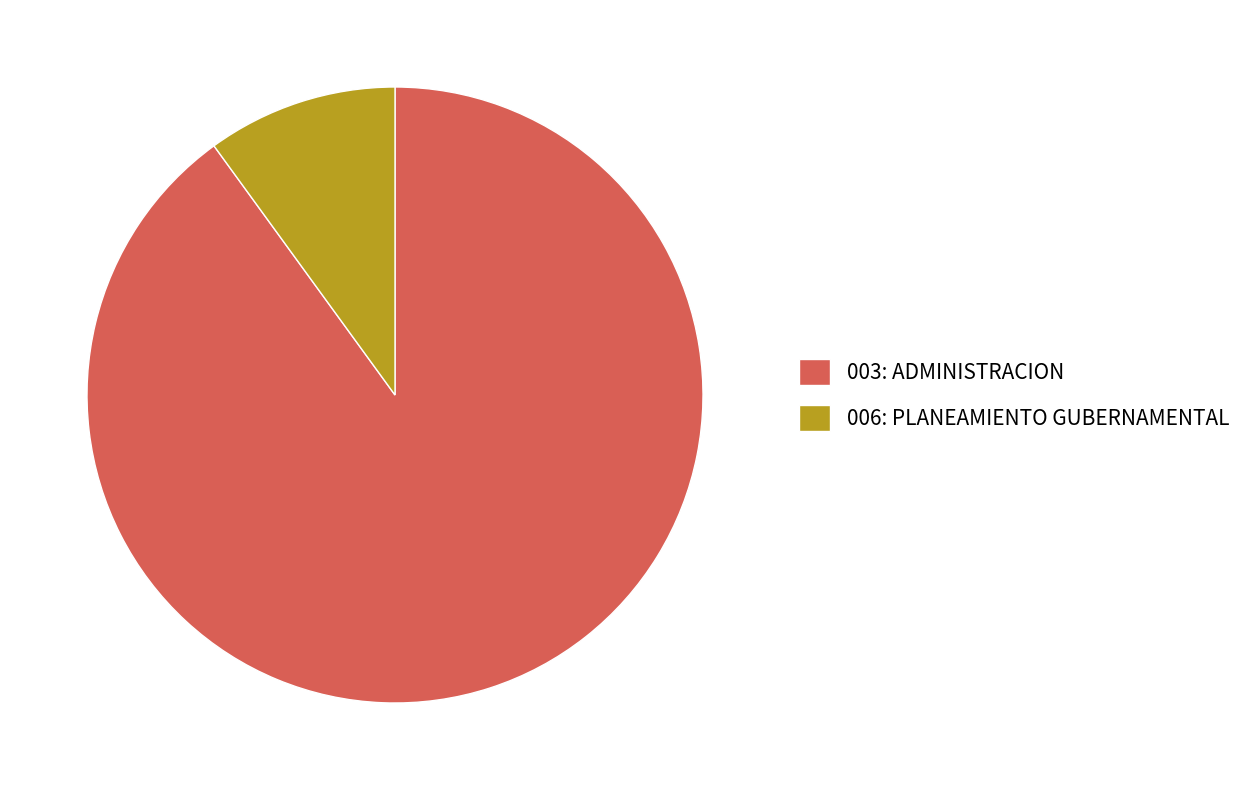

Count the number of slices in the pie.

2